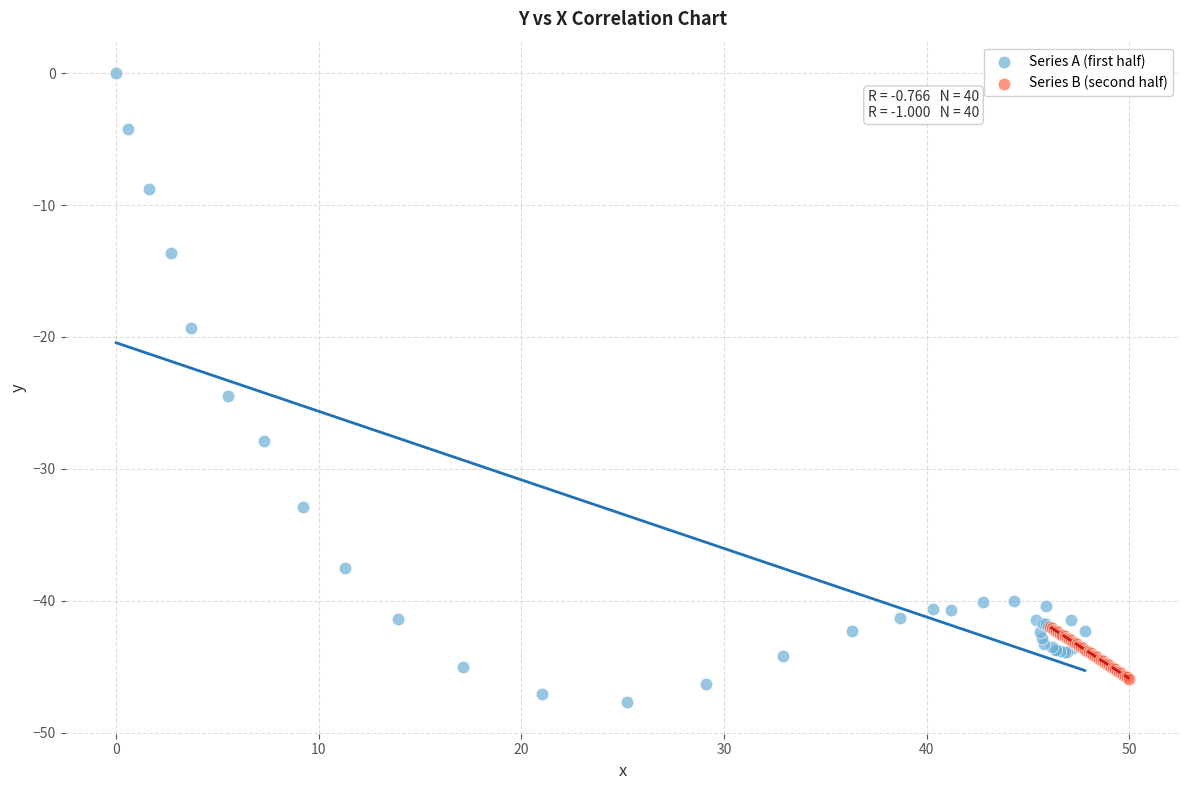

Which series has the widest spread of Y values?

Series A (first half)